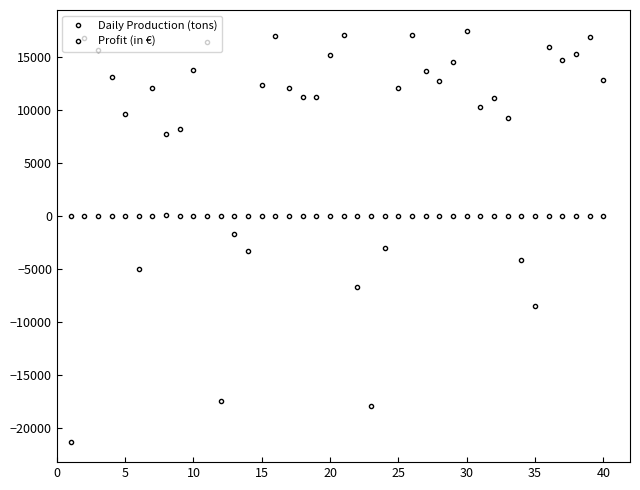

How many lines are shown in the chart?

2